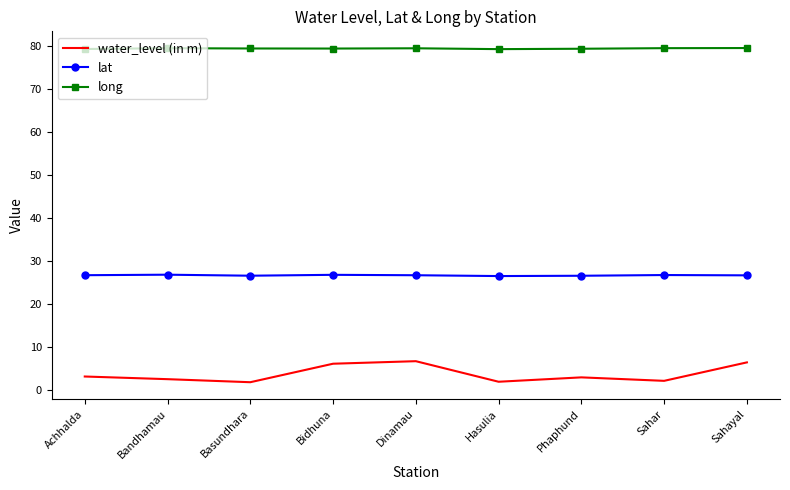

What is the sum of the long values at Sahar and Achhalda?

159.0